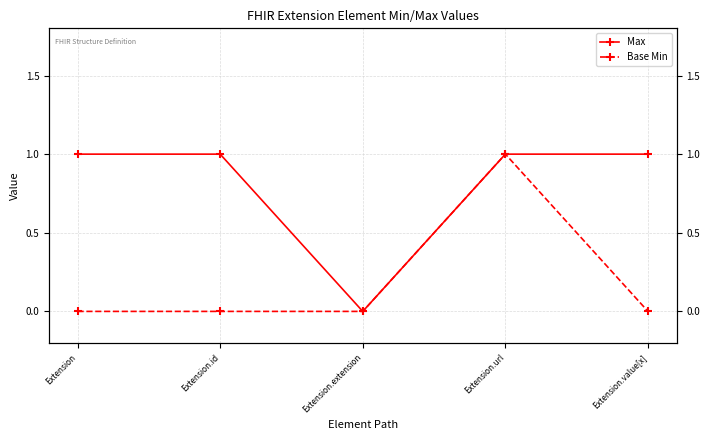

The value of Base Min at Extension.extension is 0. True or false?

False